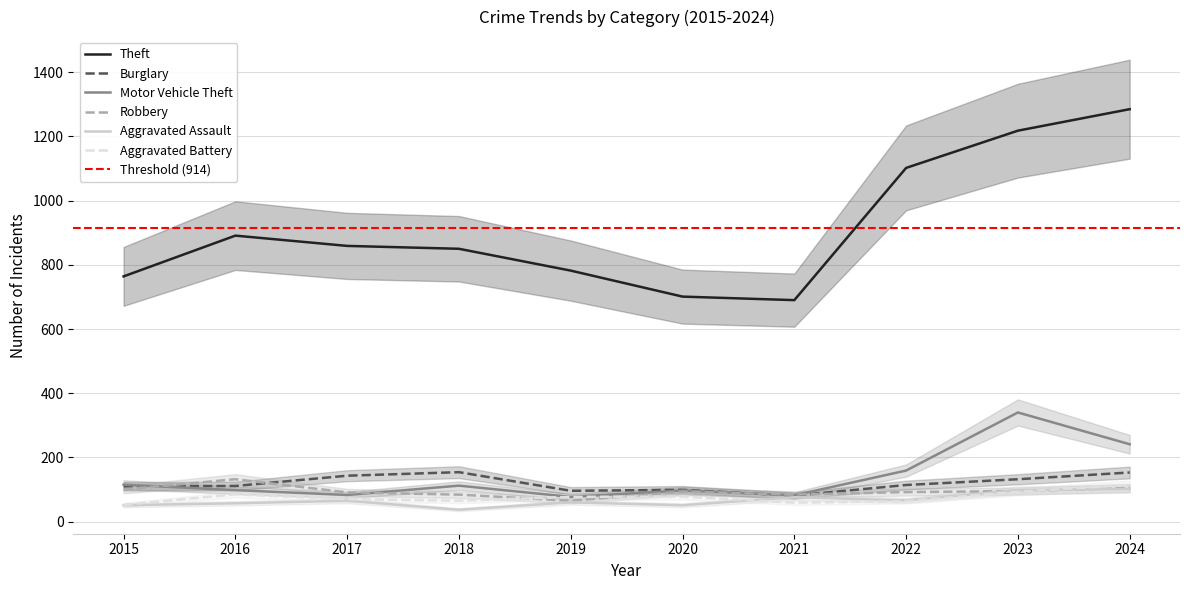

Between 2017 and 2020, which is larger?

2017